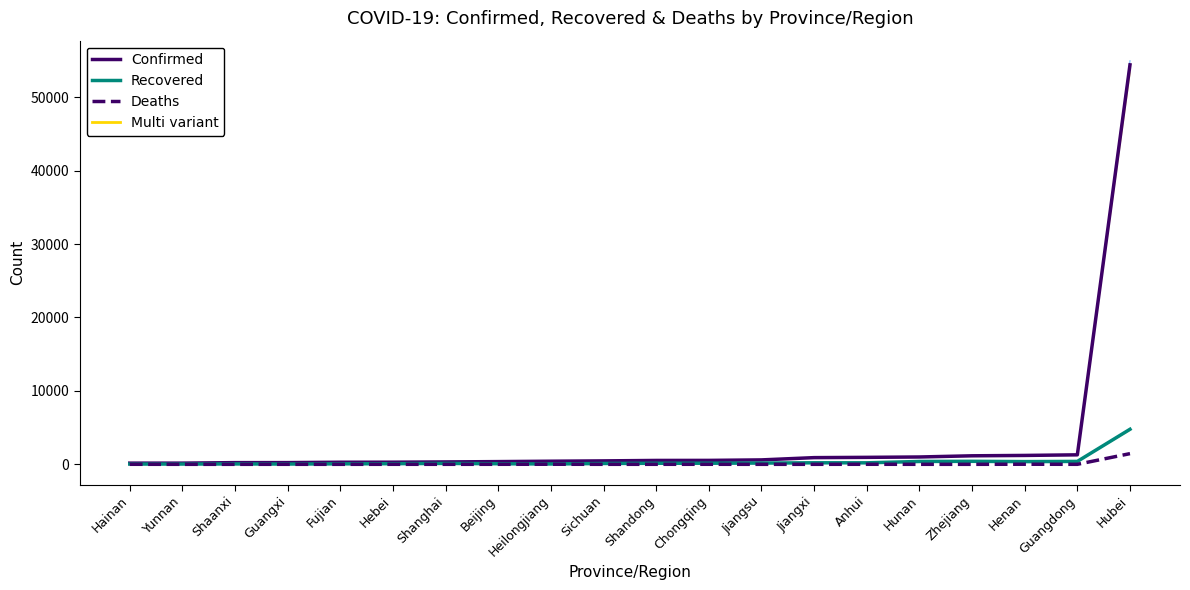

Does the chart have visible grid lines?

No